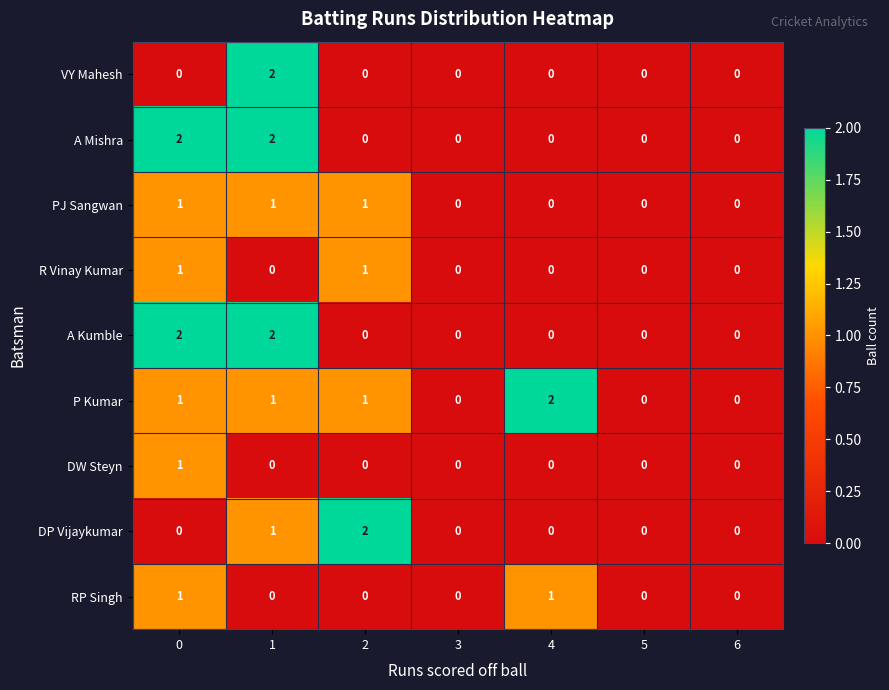

What is the total value across all series at 4?

3